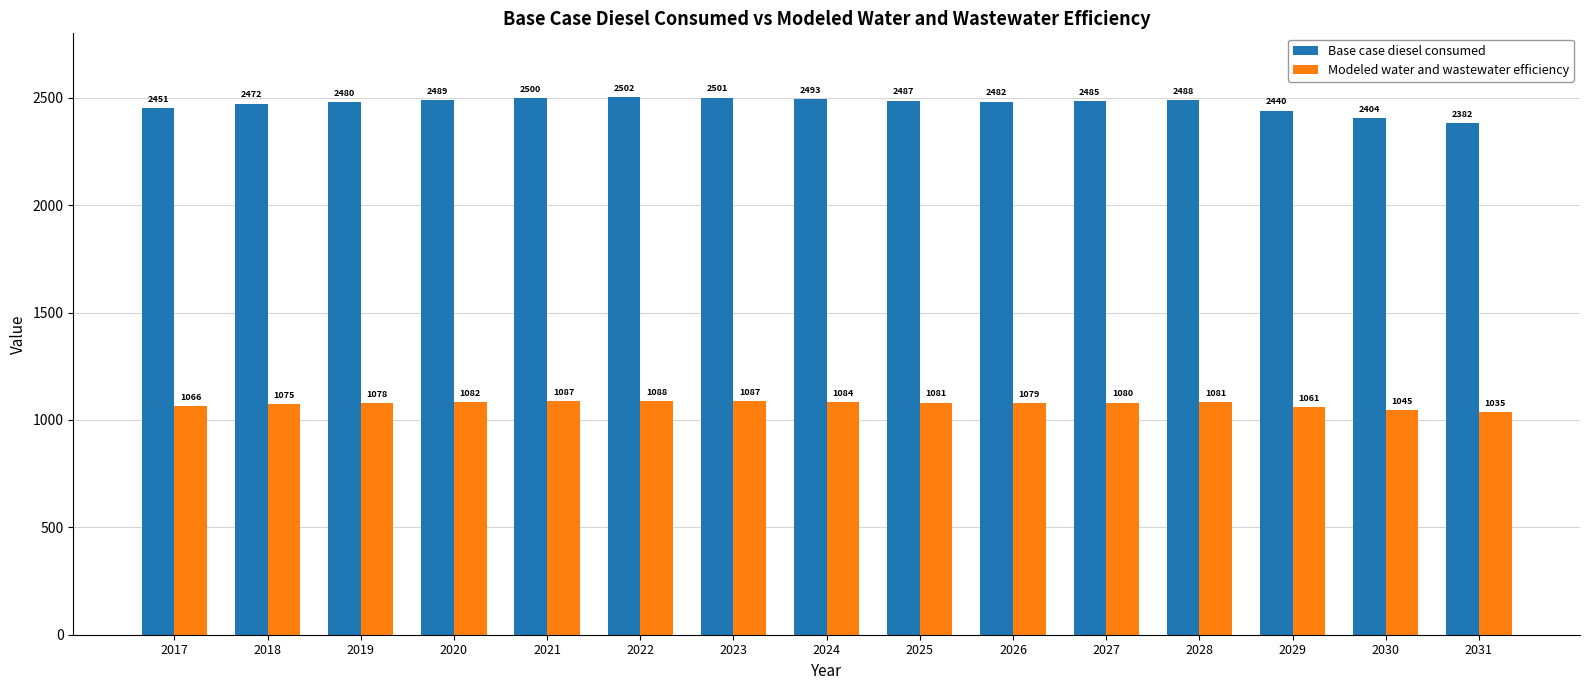

Rank the series at 2026 from lowest to highest value.

Modeled water and wastewater efficiency, Base case diesel consumed